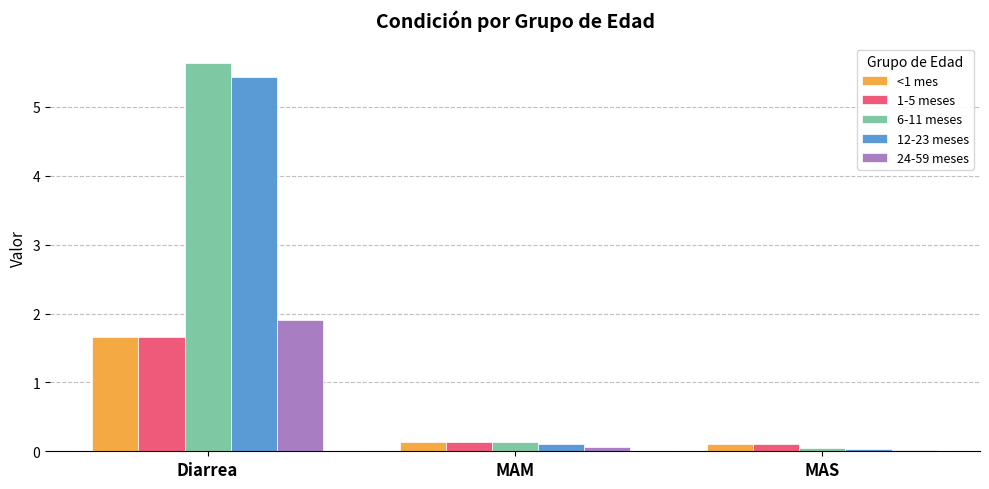

The value of 12-23 meses at MAS is 0.0. True or false?

True